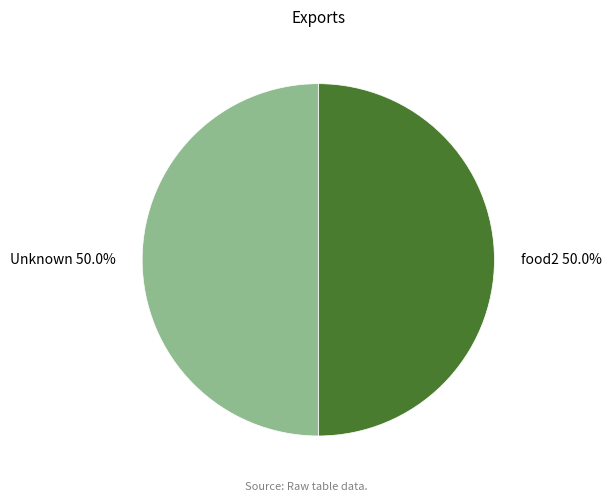

Approximately how many times larger is the value at Unknown 50.0% compared to food2 50.0%?

1.0